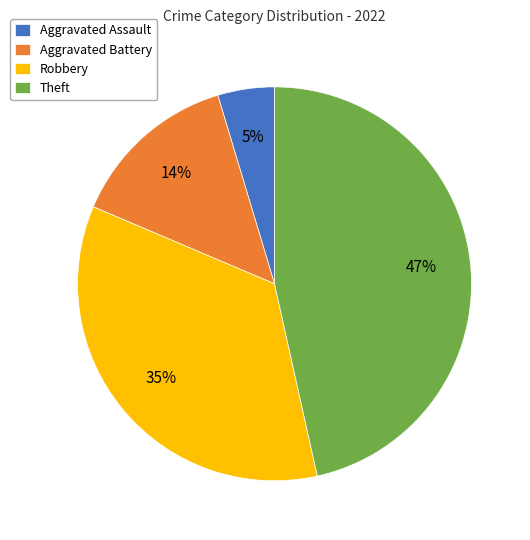

How many segments does this pie chart have?

4